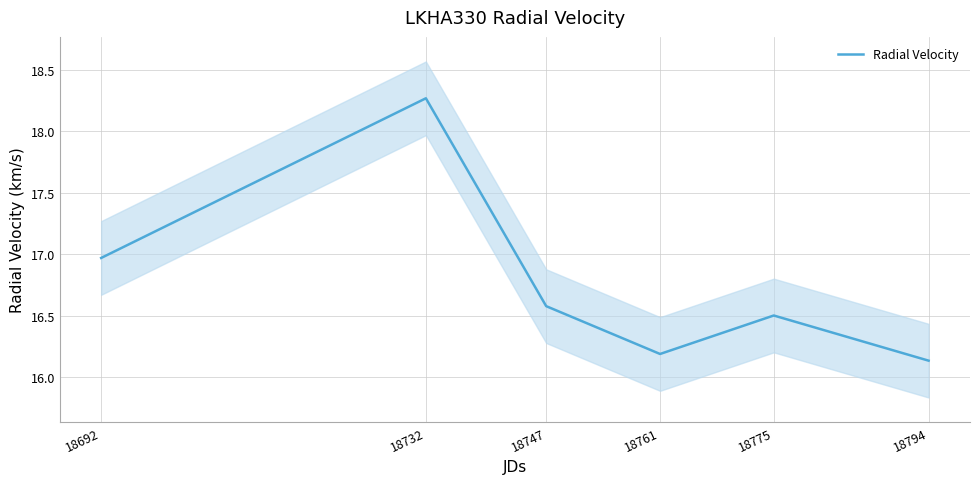

Where is the data nearest to the value 17?

18692